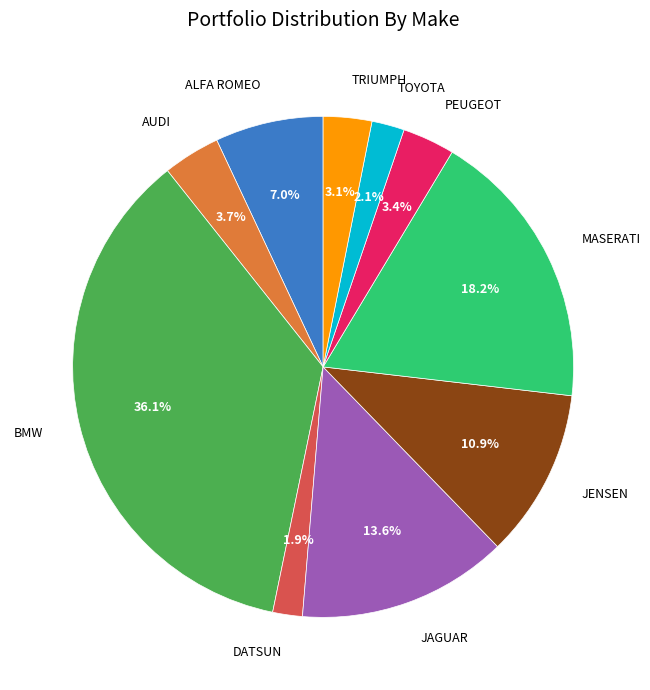

Is there a majority slice in this chart?

No